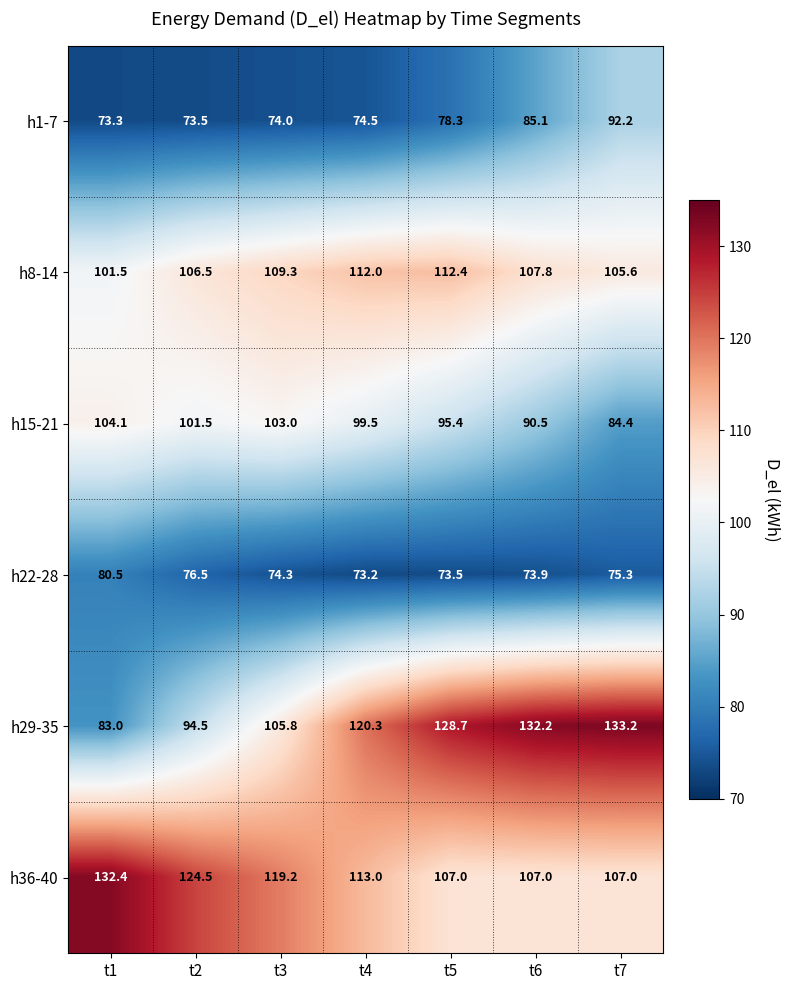

At how many categories does at least one series exceed 130?

3